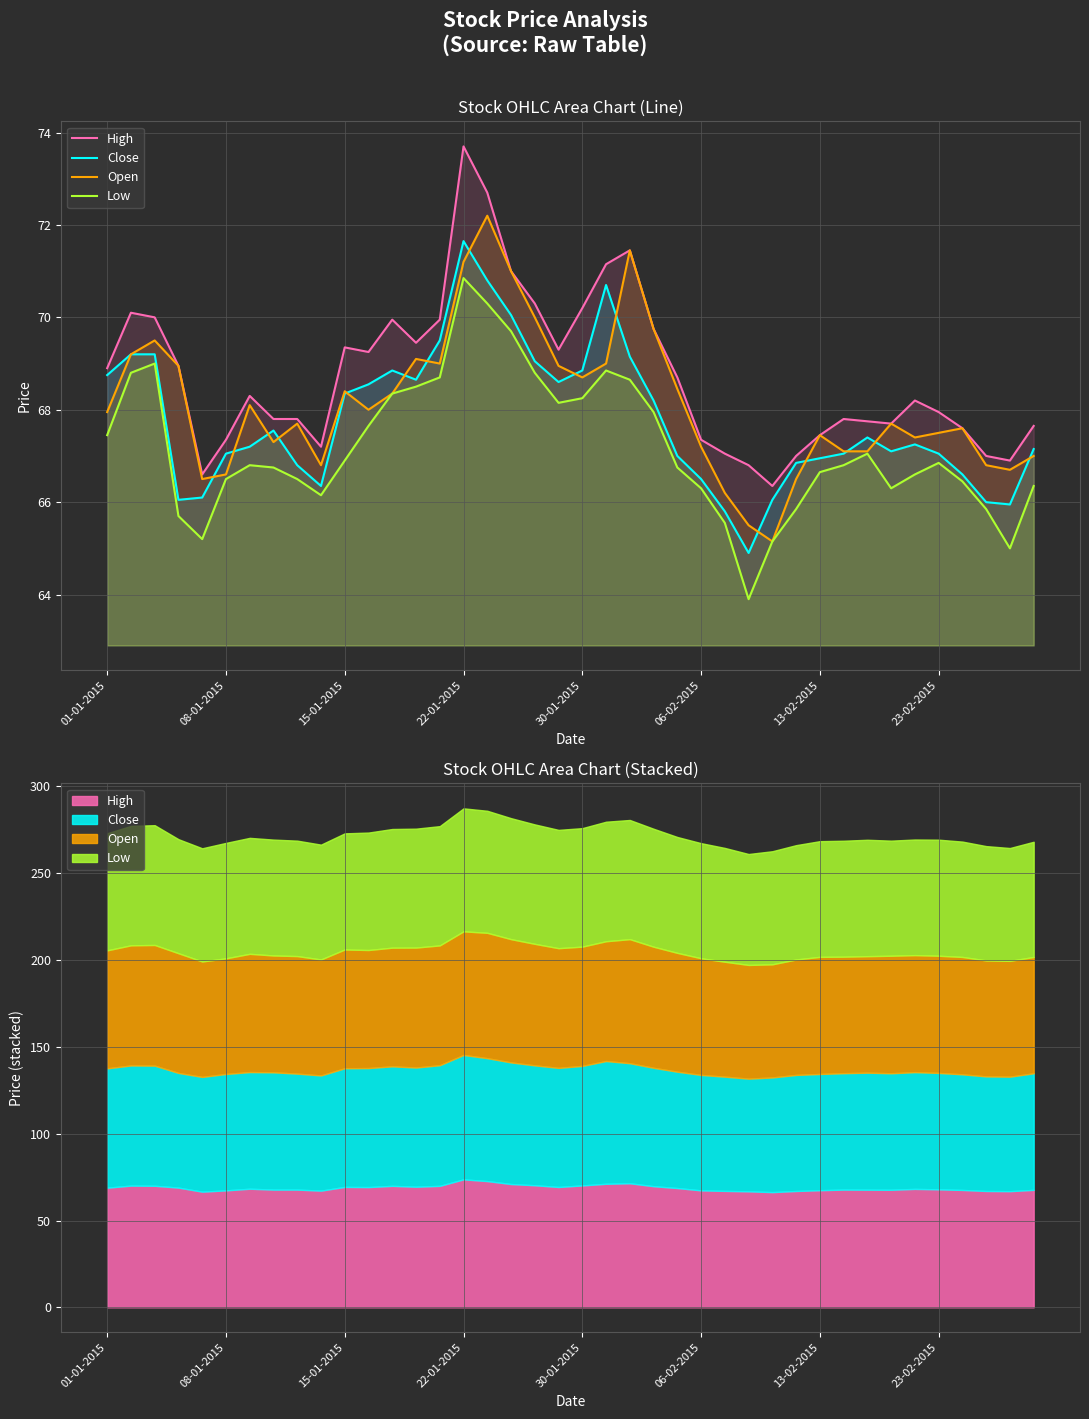

The Close series shows 67.0 at 13-02-2015. True or false?

True